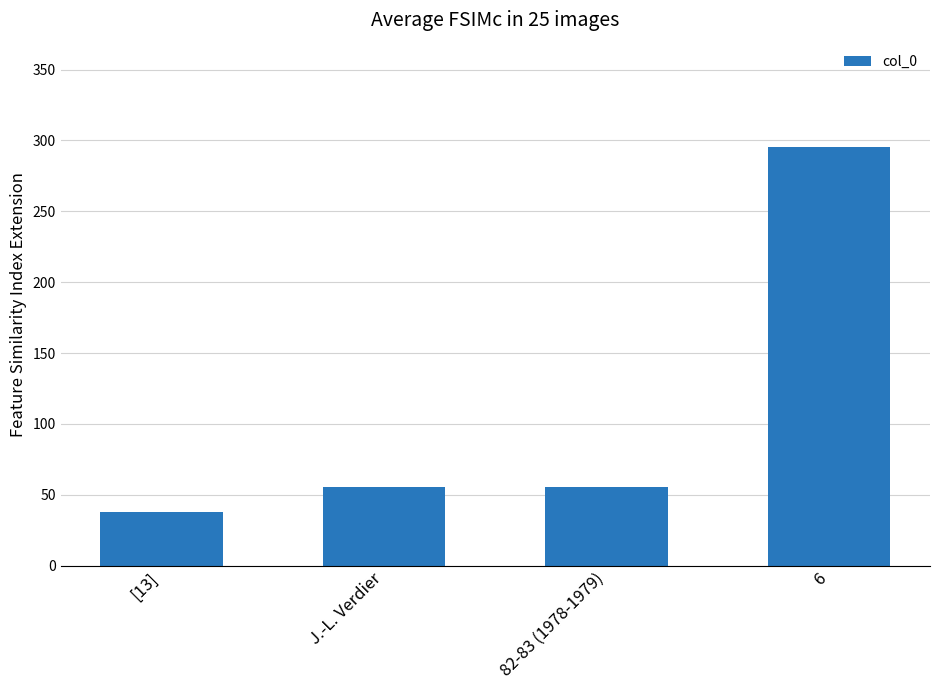

Read the value at [13].

37.6